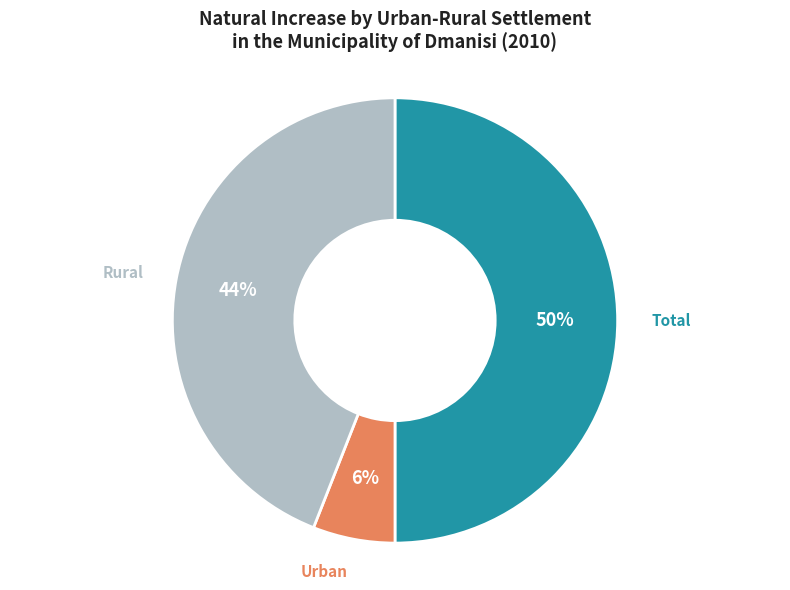

Rank the categories by value from lowest to highest.

Urban, Rural, Total